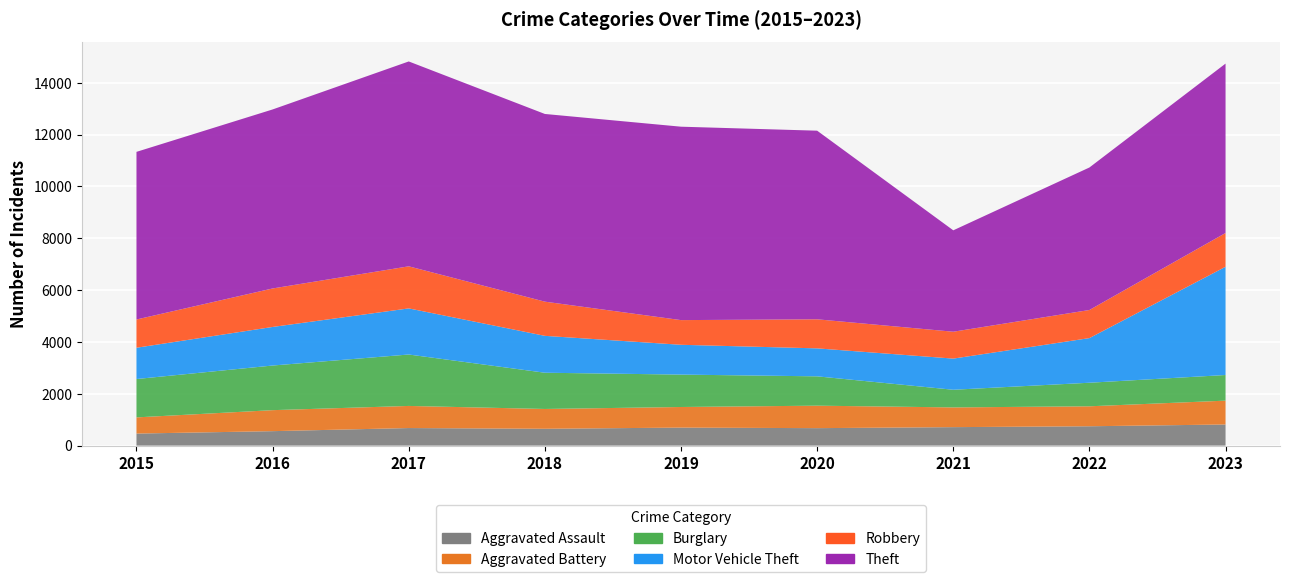

Reading left to right, extract all data points from this chart.

Aggravated Assault: 2015=465	2016=558	2017=678	2018=650	2019=695	2020=674	2021=713	2022=747	2023=815
Aggravated Battery: 2015=624	2016=810	2017=853	2018=764	2019=795	2020=867	2021=761	2022=770	2023=920
Burglary: 2015=1480	2016=1722	2017=1984	2018=1398	2019=1250	2020=1132	2021=681	2022=909	2023=989
Motor Vehicle Theft: 2015=1207	2016=1488	2017=1779	2018=1423	2019=1150	2020=1079	2021=1202	2022=1722	2023=4176
Robbery: 2015=1090	2016=1485	2017=1623	2018=1319	2019=952	2020=1121	2021=1037	2022=1084	2023=1303
Theft: 2015=6467	2016=6906	2017=7904	2018=7241	2019=7462	2020=7277	2021=3912	2022=5498	2023=6535